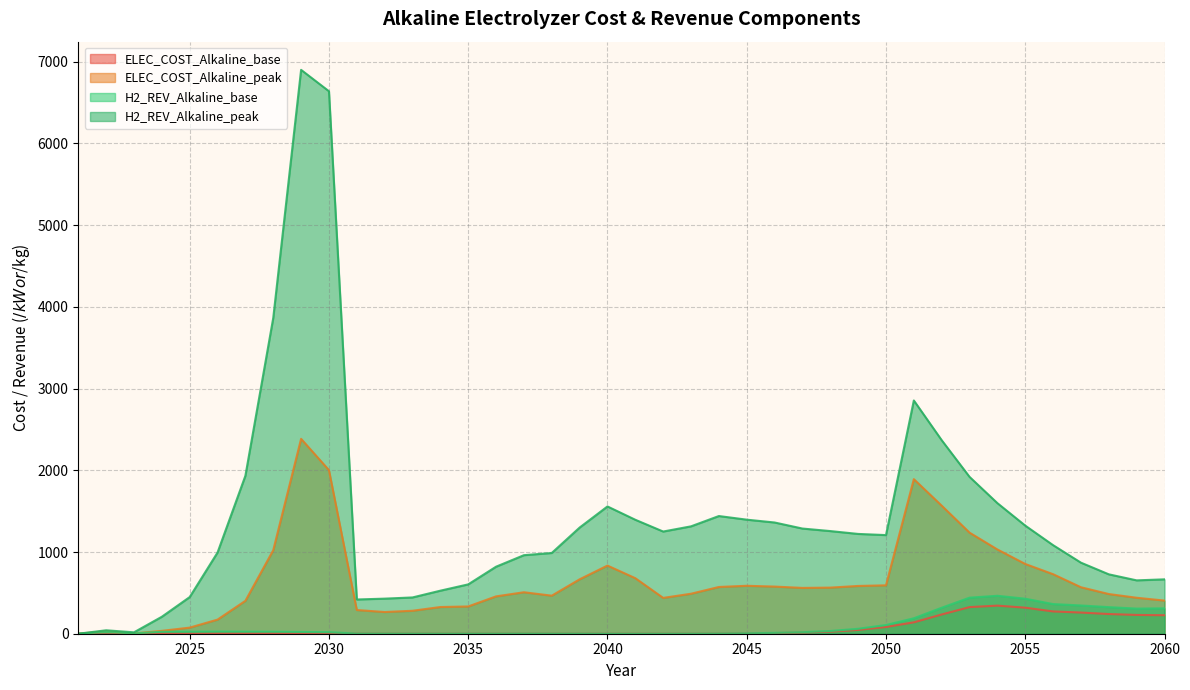

Reading left to right, list all the values displayed in this chart.

ELEC_COST_Alkaline_base: 2021=0.0	2022=14.2	2023=0.7	2024=3.8	2025=3.8	2026=4.8	2027=5.9	2028=7.2	2029=8.4	2030=6.6	2031=1.5	2032=1.3	2033=1.1	2034=1.0	2035=0.8	2036=0.8	2037=1.3	2038=1.0	2039=0.8	2040=0.5	2041=0.3	2042=0.4	2043=0.7	2044=1.5	2045=3.8	2046=7.9	2047=14.2	2048=25.5	2049=46.5	2050=82.5	2051=139.3	2052=235.5	2053=325.8	2054=343.8	2055=318.8	2056=272.9	2057=259.2	2058=240.9	2059=230.0	2060=226.2
ELEC_COST_Alkaline_peak: 2021=0.0	2022=30.9	2023=3.3	2024=35.2	2025=74.7	2026=172.7	2027=402.8	2028=1022.0	2029=2384.9	2030=2002.0	2031=290.1	2032=265.7	2033=280.9	2034=326.7	2035=333.7	2036=457.1	2037=507.6	2038=465.6	2039=665.8	2040=834.0	2041=679.6	2042=438.4	2043=489.4	2044=572.1	2045=586.6	2046=576.9	2047=560.7	2048=564.3	2049=584.6	2050=592.2	2051=1891.7	2052=1567.1	2053=1237.0	2054=1031.0	2055=853.6	2056=728.4	2057=568.8	2058=485.6	2059=440.2	2060=405.5
H2_REV_Alkaline_base: 2021=0.0	2022=22.1	2023=4.1	2024=24.1	2025=24.6	2026=26.3	2027=25.0	2028=24.1	2029=21.4	2030=18.7	2031=2.1	2032=1.8	2033=1.6	2034=1.4	2035=1.4	2036=1.4	2037=1.9	2038=1.5	2039=1.2	2040=0.7	2041=0.4	2042=0.6	2043=1.2	2044=2.3	2045=5.3	2046=10.5	2047=18.7	2048=33.3	2049=60.3	2050=106.6	2051=189.1	2052=317.9	2053=441.3	2054=464.3	2055=428.5	2056=362.9	2057=345.7	2058=325.4	2059=307.4	2060=310.7
H2_REV_Alkaline_peak: 2021=0.0	2022=42.0	2023=17.1	2024=207.7	2025=448.5	2026=993.6	2027=1933.2	2028=3864.2	2029=6900.2	2030=6638.7	2031=419.0	2032=429.3	2033=443.9	2034=526.7	2035=603.9	2036=820.2	2037=961.1	2038=988.1	2039=1298.9	2040=1557.5	2041=1394.6	2042=1250.5	2043=1314.0	2044=1440.1	2045=1395.8	2046=1361.2	2047=1287.1	2048=1256.2	2049=1221.3	2050=1207.0	2051=2854.3	2052=2368.1	2053=1919.3	2054=1597.9	2055=1323.0	2056=1083.7	2057=869.5	2058=726.9	2059=653.0	2060=665.5